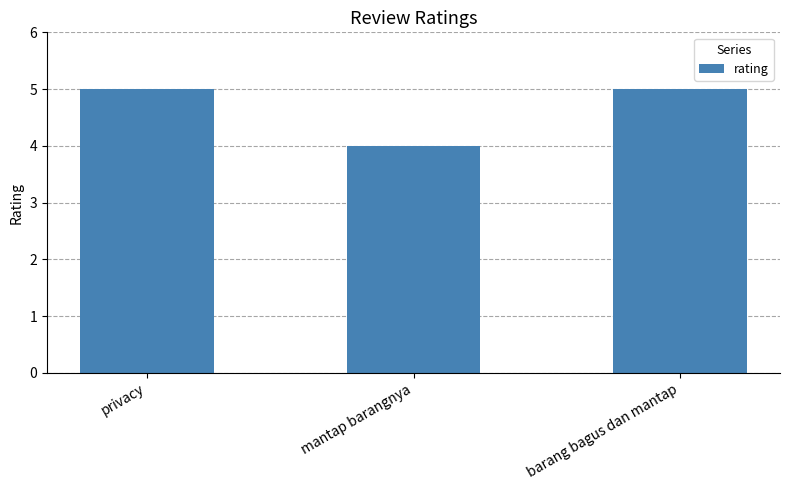

What is the difference between the values at mantap barangnya and privacy?

1